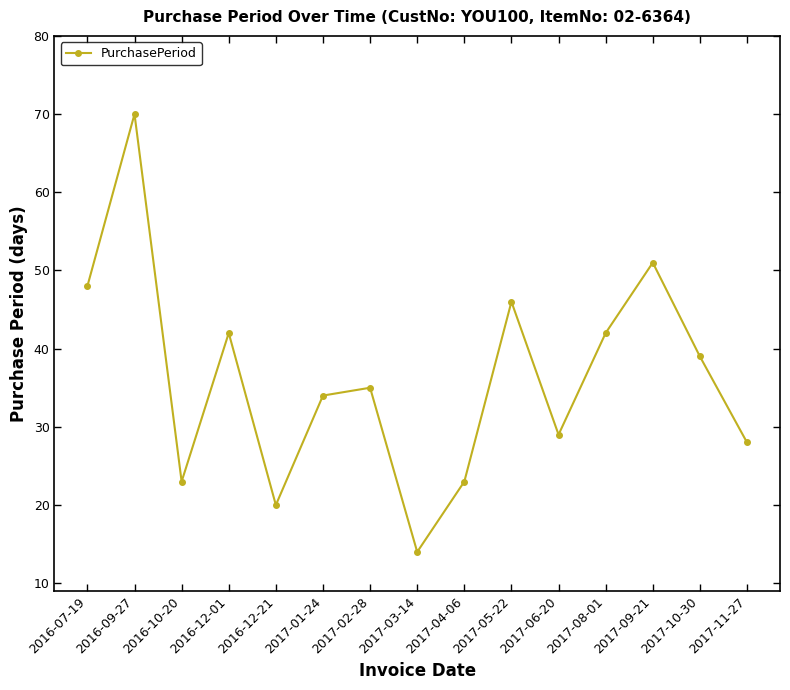

What position from the right is 2016-10-20?

13